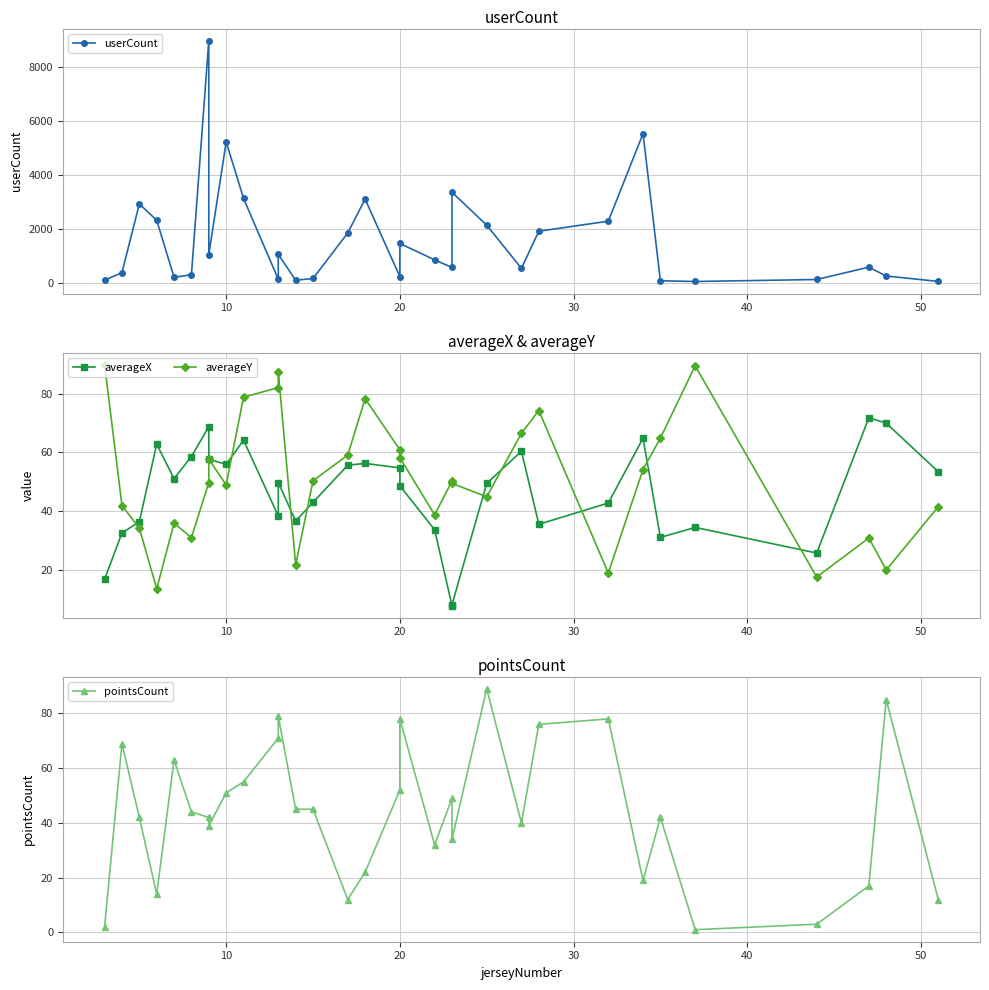

What is the sum of all averageY values?

1641.0